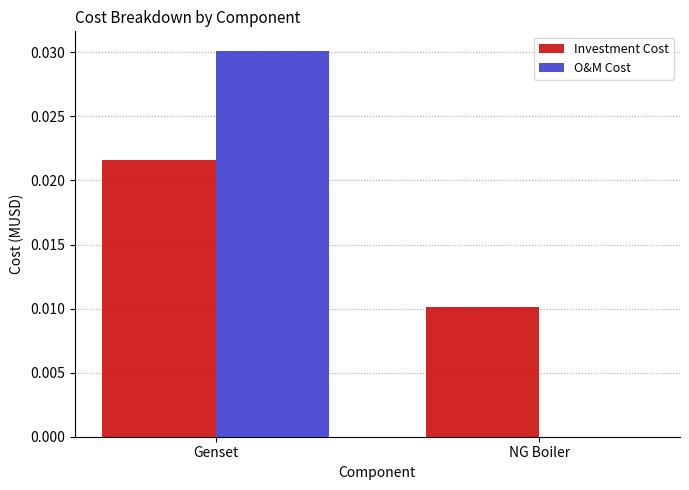

The value of Investment Cost at Genset is 0.0. True or false?

True